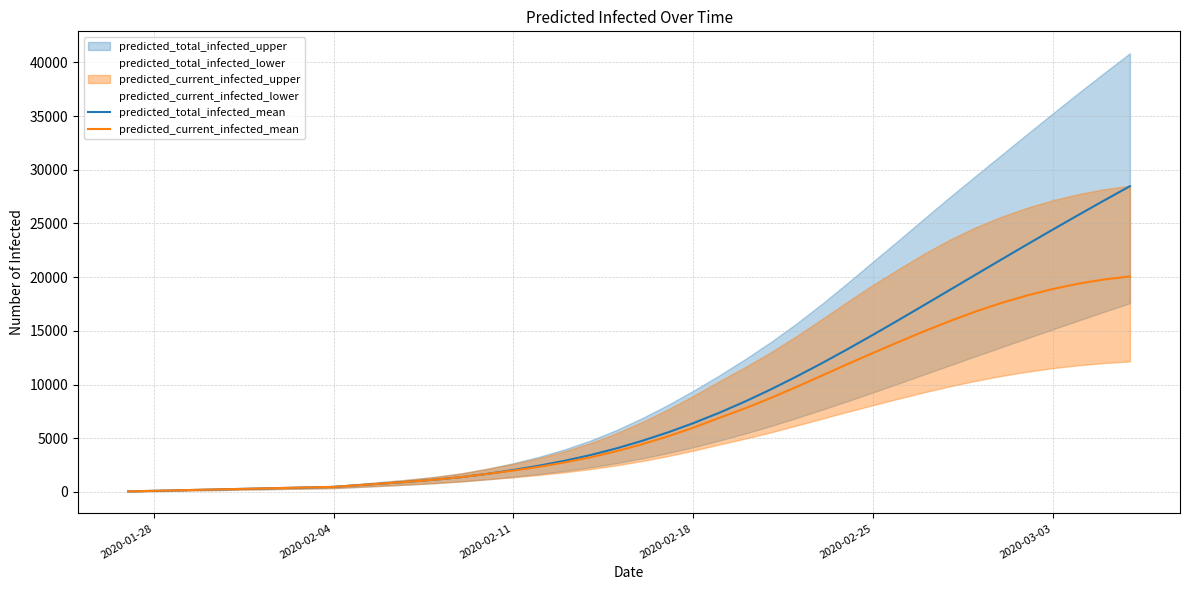

What is the maximum value for predicted_total_infected_mean?

28472